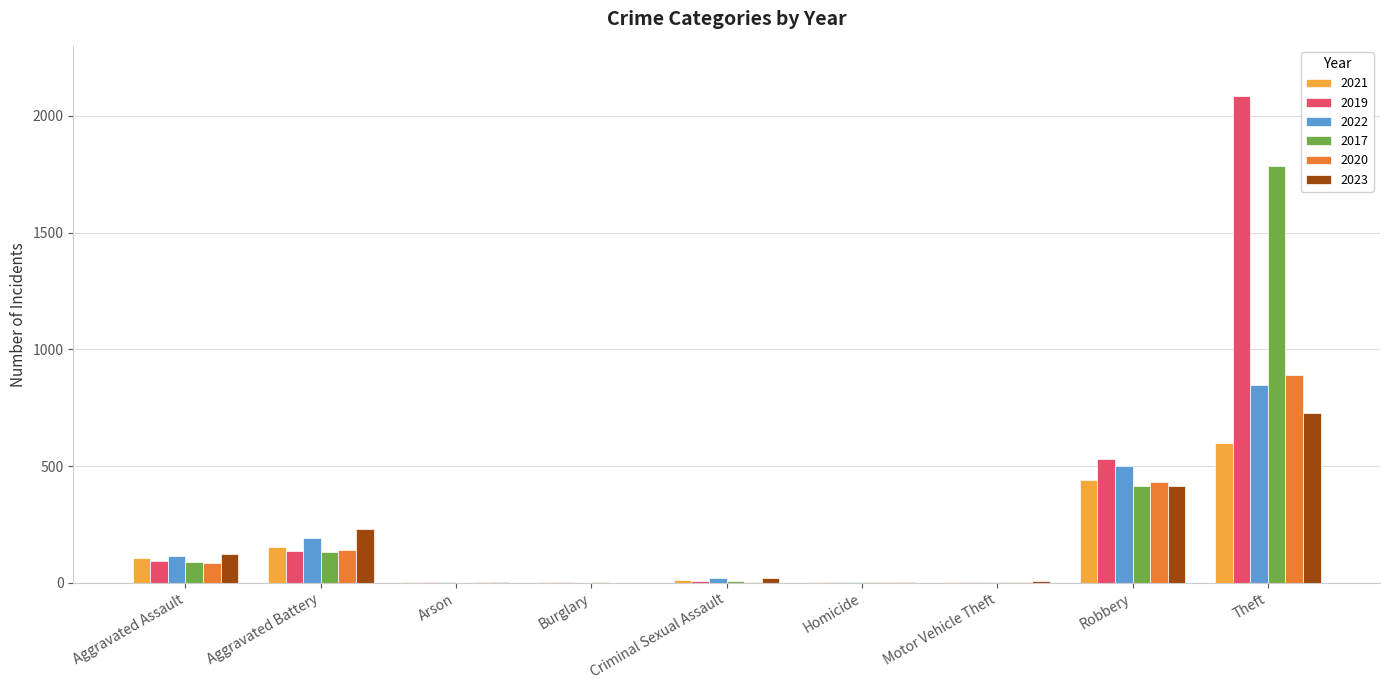

What is the sum of all 2017 values?

2435